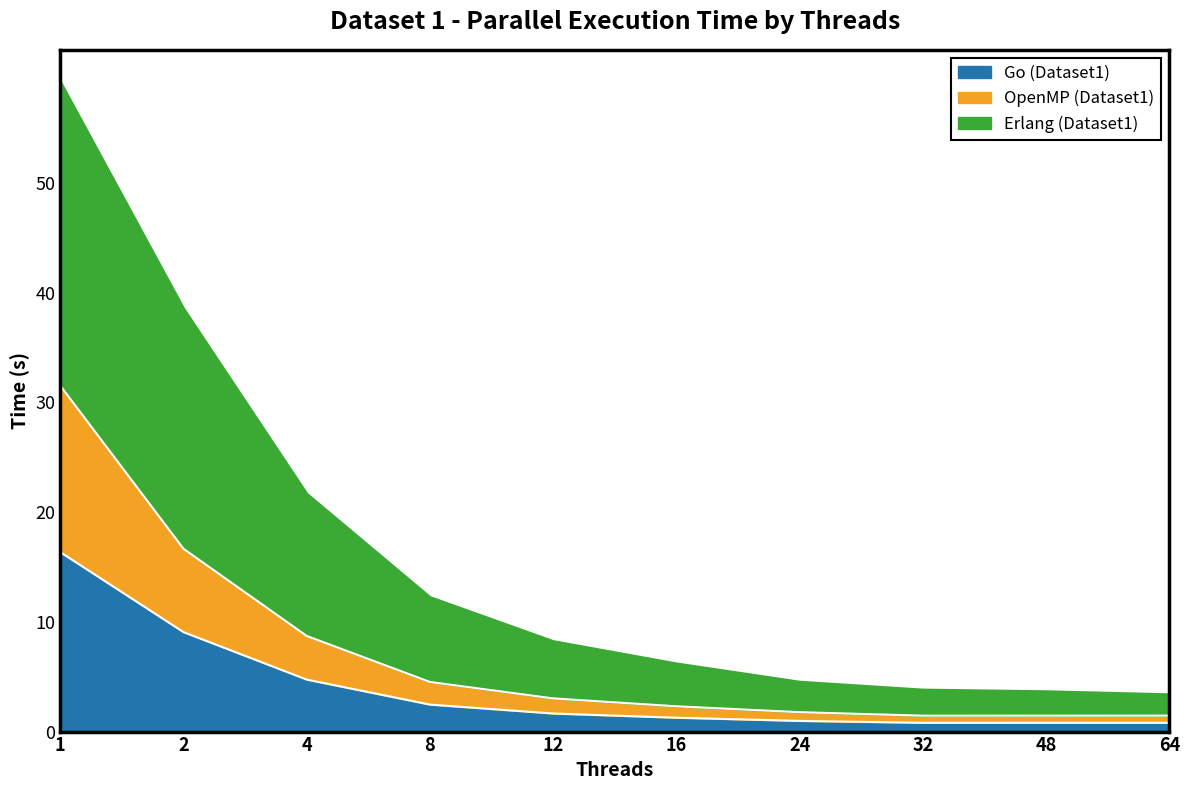

True or false: Erlang (Dataset1) and Go (Dataset1) cross at least once.

False